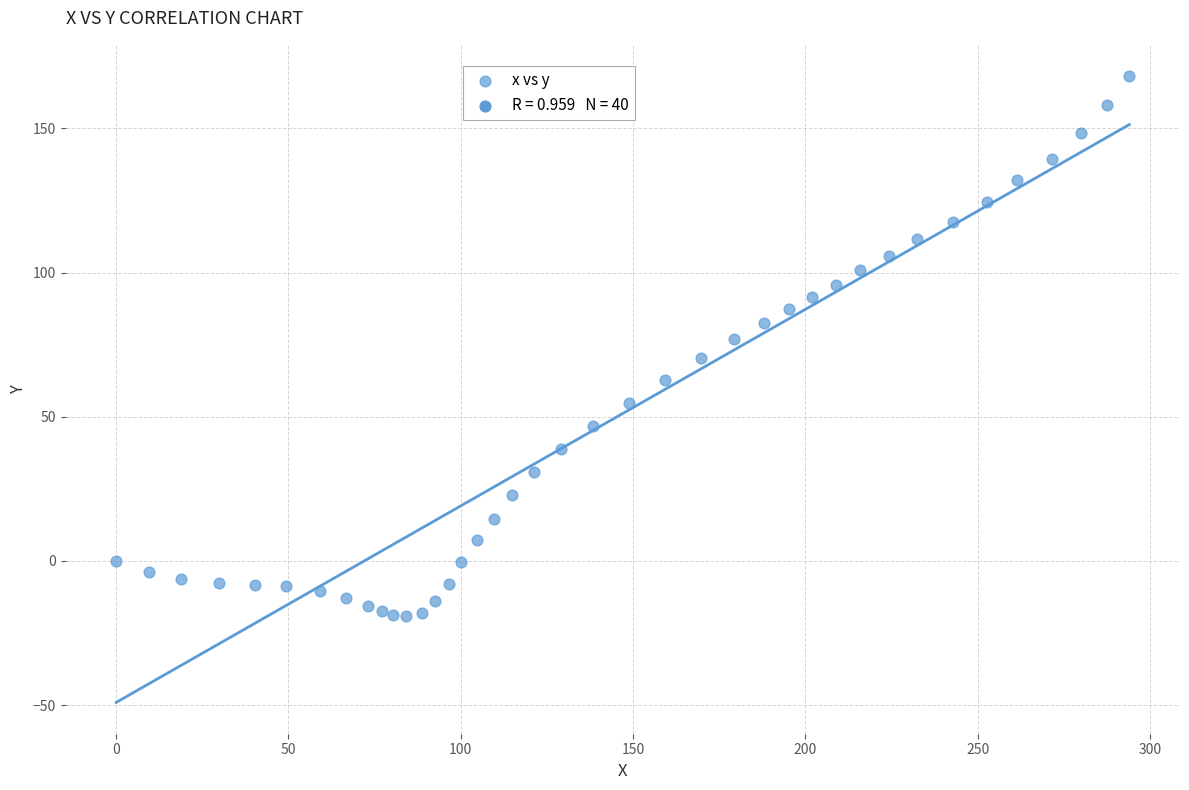

What is the range of Y values (max minus min)?

187.2